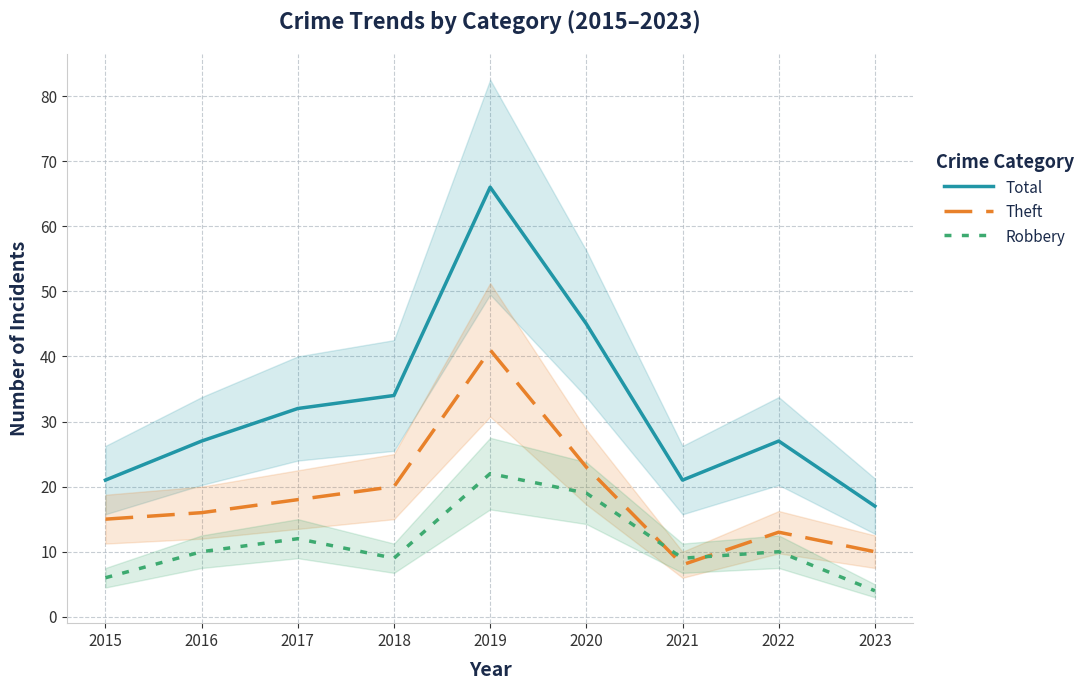

How many interior local peaks does the Robbery series have?

3